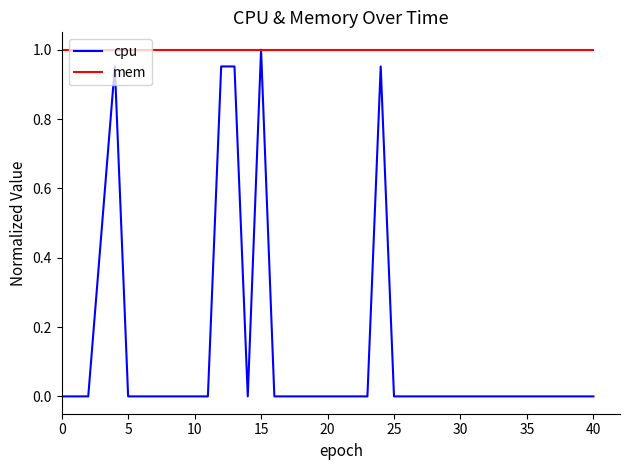

List the series in order of their overall mean, highest first.

mem, cpu